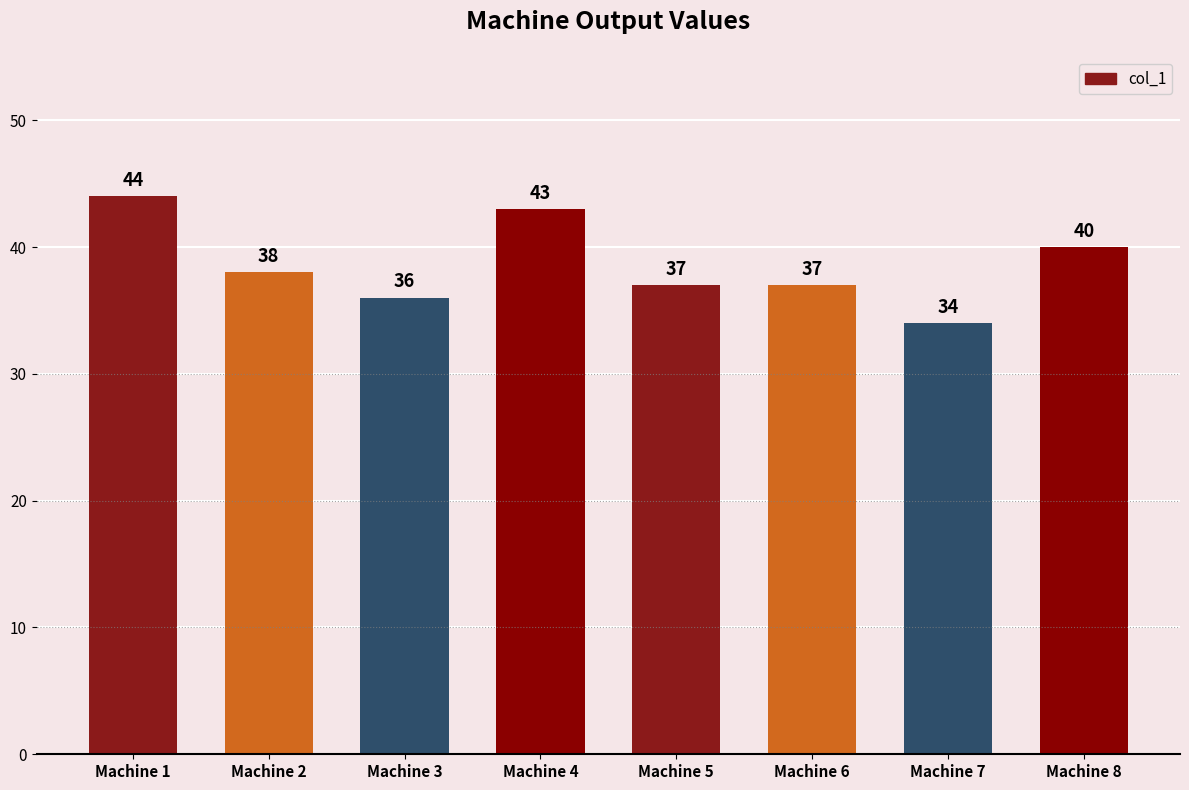

Between Machine 3 and Machine 2, which is larger?

Machine 2